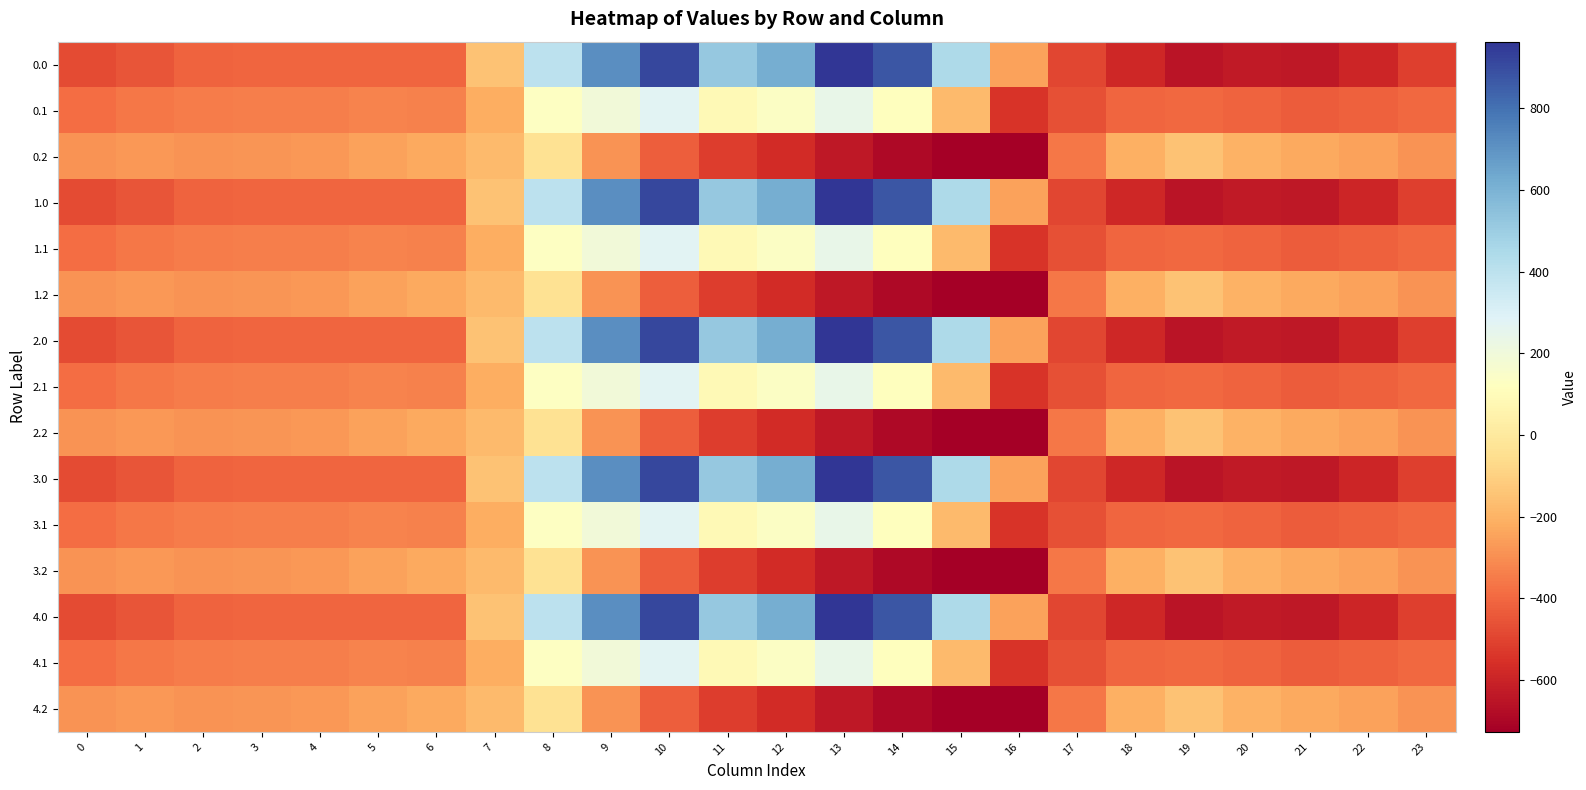

Reading left to right, list all the values displayed in this chart.

0.0: 0=-482.0	1=-449.5	2=-410.3	3=-404.4	4=-404.9	5=-403.8	6=-408.0	7=-150.1	8=395.3	9=716.9	10=916.2	11=516.0	12=619.4	13=962.7	14=870.3	15=443.0	16=-250.9	17=-494.8	18=-586.7	19=-649.2	20=-629.9	21=-638.4	22=-592.3	23=-511.3
0.1: 0=-384.6	1=-361.1	2=-347.9	3=-342.7	4=-339.6	5=-325.7	6=-332.2	7=-217.1	8=125.2	9=191.1	10=274.1	11=87.0	12=134.6	13=241.5	14=113.7	15=-173.1	16=-547.3	17=-466.6	18=-405.4	19=-400.2	20=-414.5	21=-432.4	22=-419.9	23=-399.4
0.2: 0=-287.1	1=-272.7	2=-285.5	3=-281.0	4=-274.4	5=-245.0	6=-228.8	7=-176.6	8=-35.3	9=-288.5	10=-423.5	11=-520.6	12=-571.2	13=-640.4	14=-687.4	15=-725.8	16=-726.6	17=-362.4	18=-210.0	19=-151.0	20=-199.2	21=-226.4	22=-247.4	23=-287.5
1.0: 0=-482.0	1=-449.5	2=-410.3	3=-404.4	4=-404.9	5=-403.8	6=-408.0	7=-150.1	8=395.3	9=716.9	10=916.2	11=516.0	12=619.4	13=962.7	14=870.3	15=443.0	16=-250.9	17=-494.8	18=-586.7	19=-649.2	20=-629.9	21=-638.4	22=-592.3	23=-511.3
1.1: 0=-384.6	1=-361.1	2=-347.9	3=-342.7	4=-339.6	5=-325.7	6=-332.2	7=-217.1	8=125.2	9=191.1	10=274.1	11=87.0	12=134.6	13=241.5	14=113.7	15=-173.1	16=-547.3	17=-466.6	18=-405.4	19=-400.2	20=-414.5	21=-432.4	22=-419.9	23=-399.4
1.2: 0=-287.1	1=-272.7	2=-285.5	3=-281.0	4=-274.4	5=-245.0	6=-228.8	7=-176.6	8=-35.3	9=-288.5	10=-423.5	11=-520.6	12=-571.2	13=-640.4	14=-687.4	15=-725.8	16=-726.6	17=-362.4	18=-210.0	19=-151.0	20=-199.2	21=-226.4	22=-247.4	23=-287.5
2.0: 0=-482.0	1=-449.5	2=-410.3	3=-404.4	4=-404.9	5=-403.8	6=-408.0	7=-150.1	8=395.3	9=716.9	10=916.2	11=516.0	12=619.4	13=962.7	14=870.3	15=443.0	16=-250.9	17=-494.8	18=-586.7	19=-649.2	20=-629.9	21=-638.4	22=-592.3	23=-511.3
2.1: 0=-384.6	1=-361.1	2=-347.9	3=-342.7	4=-339.6	5=-325.7	6=-332.2	7=-217.1	8=125.2	9=191.1	10=274.1	11=87.0	12=134.6	13=241.5	14=113.7	15=-173.1	16=-547.3	17=-466.6	18=-405.4	19=-400.2	20=-414.5	21=-432.4	22=-419.9	23=-399.4
2.2: 0=-287.1	1=-272.7	2=-285.5	3=-281.0	4=-274.4	5=-245.0	6=-228.8	7=-176.6	8=-35.3	9=-288.5	10=-423.5	11=-520.6	12=-571.2	13=-640.4	14=-687.4	15=-725.8	16=-726.6	17=-362.4	18=-210.0	19=-151.0	20=-199.2	21=-226.4	22=-247.4	23=-287.5
3.0: 0=-482.0	1=-449.5	2=-410.3	3=-404.4	4=-404.9	5=-403.8	6=-408.0	7=-150.1	8=395.3	9=716.9	10=916.2	11=516.0	12=619.4	13=962.7	14=870.3	15=443.0	16=-250.9	17=-494.8	18=-586.7	19=-649.2	20=-629.9	21=-638.4	22=-592.3	23=-511.3
3.1: 0=-384.6	1=-361.1	2=-347.9	3=-342.7	4=-339.6	5=-325.7	6=-332.2	7=-217.1	8=125.2	9=191.1	10=274.1	11=87.0	12=134.6	13=241.5	14=113.7	15=-173.1	16=-547.3	17=-466.6	18=-405.4	19=-400.2	20=-414.5	21=-432.4	22=-419.9	23=-399.4
3.2: 0=-287.1	1=-272.7	2=-285.5	3=-281.0	4=-274.4	5=-245.0	6=-228.8	7=-176.6	8=-35.3	9=-288.5	10=-423.5	11=-520.6	12=-571.2	13=-640.4	14=-687.4	15=-725.8	16=-726.6	17=-362.4	18=-210.0	19=-151.0	20=-199.2	21=-226.4	22=-247.4	23=-287.5
4.0: 0=-482.0	1=-449.5	2=-410.3	3=-404.4	4=-404.9	5=-403.8	6=-408.0	7=-150.1	8=395.3	9=716.9	10=916.2	11=516.0	12=619.4	13=962.7	14=870.3	15=443.0	16=-250.9	17=-494.8	18=-586.7	19=-649.2	20=-629.9	21=-638.4	22=-592.3	23=-511.3
4.1: 0=-384.6	1=-361.1	2=-347.9	3=-342.7	4=-339.6	5=-325.7	6=-332.2	7=-217.1	8=125.2	9=191.1	10=274.1	11=87.0	12=134.6	13=241.5	14=113.7	15=-173.1	16=-547.3	17=-466.6	18=-405.4	19=-400.2	20=-414.5	21=-432.4	22=-419.9	23=-399.4
4.2: 0=-287.1	1=-272.7	2=-285.5	3=-281.0	4=-274.4	5=-245.0	6=-228.8	7=-176.6	8=-35.3	9=-288.5	10=-423.5	11=-520.6	12=-571.2	13=-640.4	14=-687.4	15=-725.8	16=-726.6	17=-362.4	18=-210.0	19=-151.0	20=-199.2	21=-226.4	22=-247.4	23=-287.5